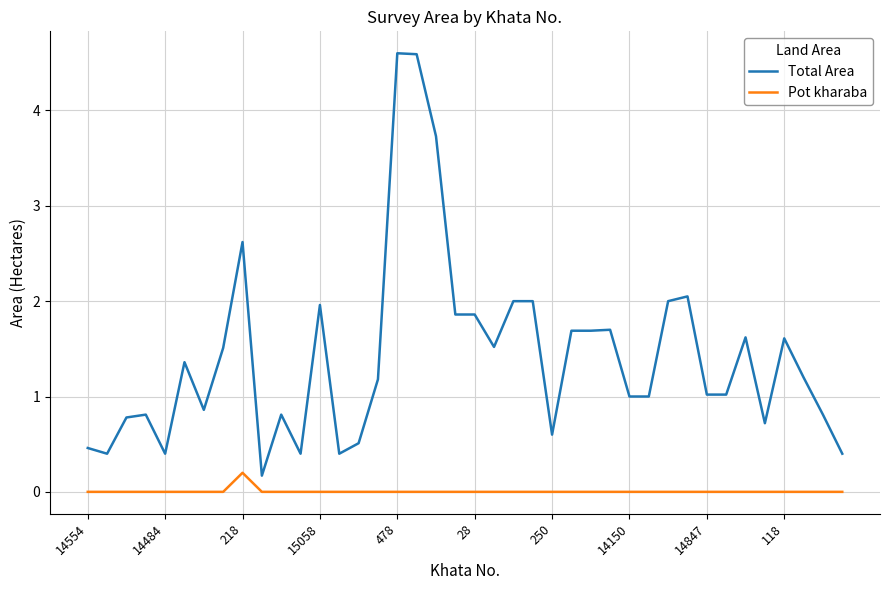

True or false: Pot kharaba has more than 0 interior local peaks.

True